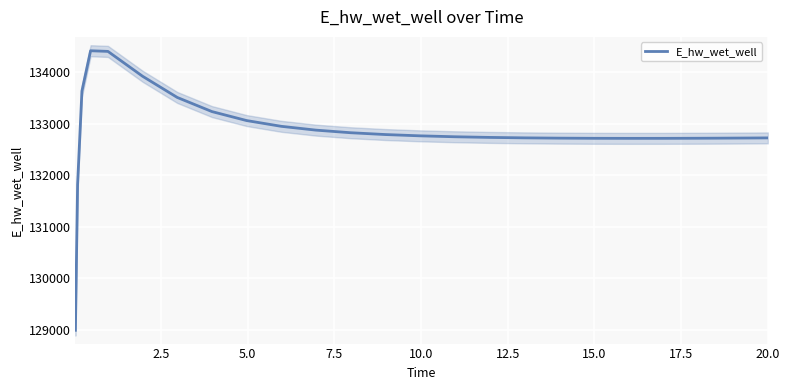

Reading right to left, what are all the values shown in this chart?

132721.6	132719.5	132716.1	132714.7	132713.0	132712.6	132713.7	132716.9	132722.4	132731.1	132743.7	132761.6	132786.6	132821.9	132872.2	132946.1	133057.9	133232.0	133506.0	133917.1	134399.6	134412.0	133629.5	131818.5	128990.0